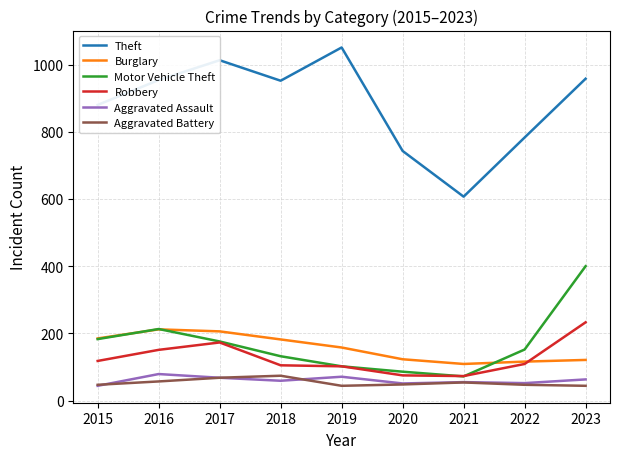

True or false: Aggravated Battery and Aggravated Assault intersect in this chart.

True